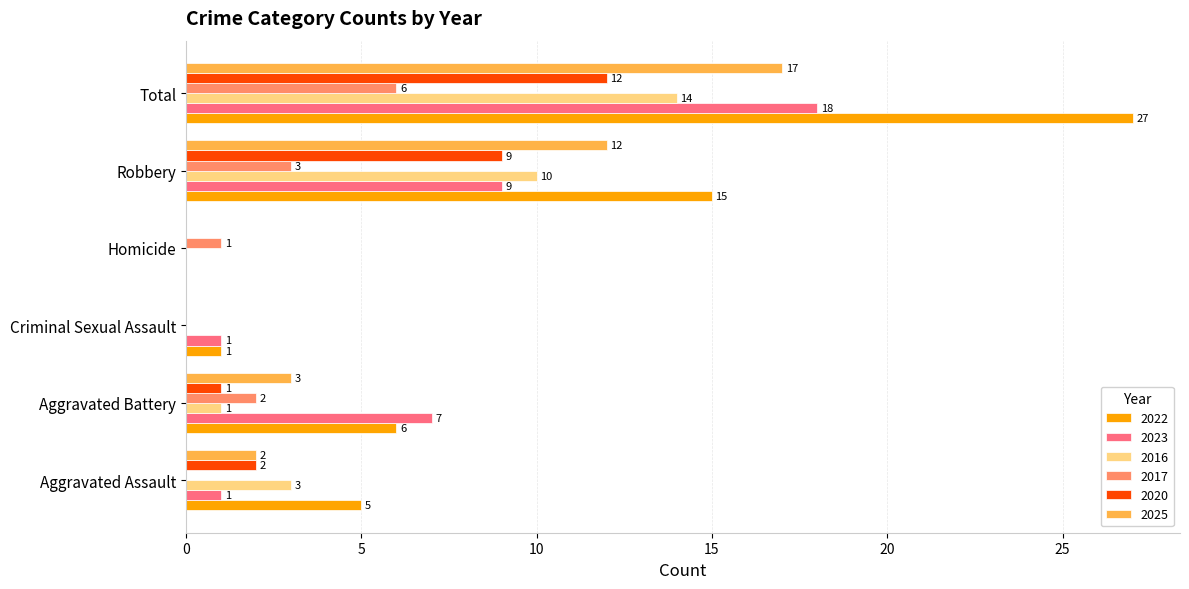

Which series has the largest total across all categories?

2022